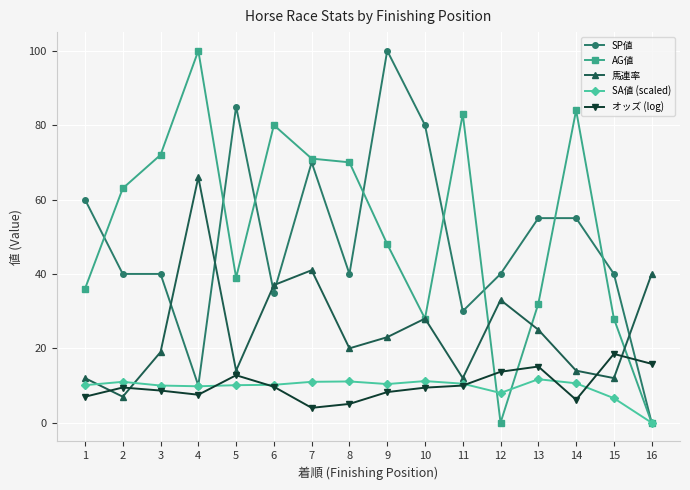

True or false: SP値 and 馬連率 intersect in this chart.

True